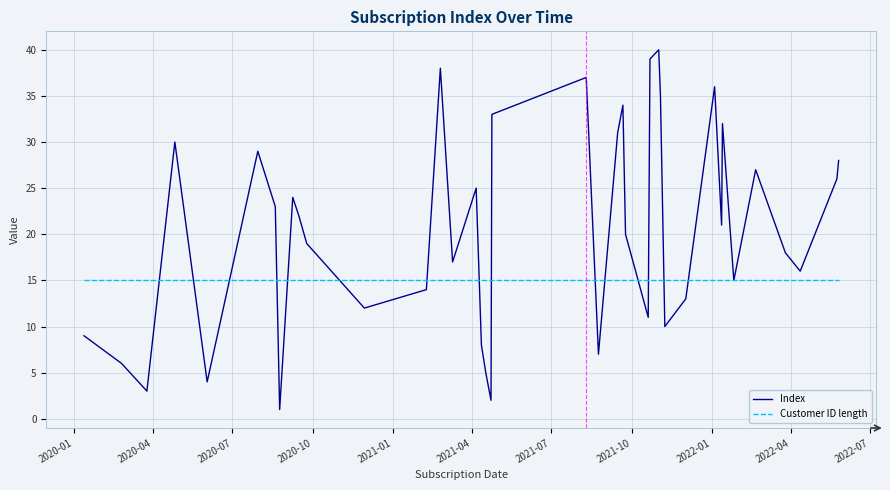

List the series in order of their peak value, highest first.

Index, Customer ID length